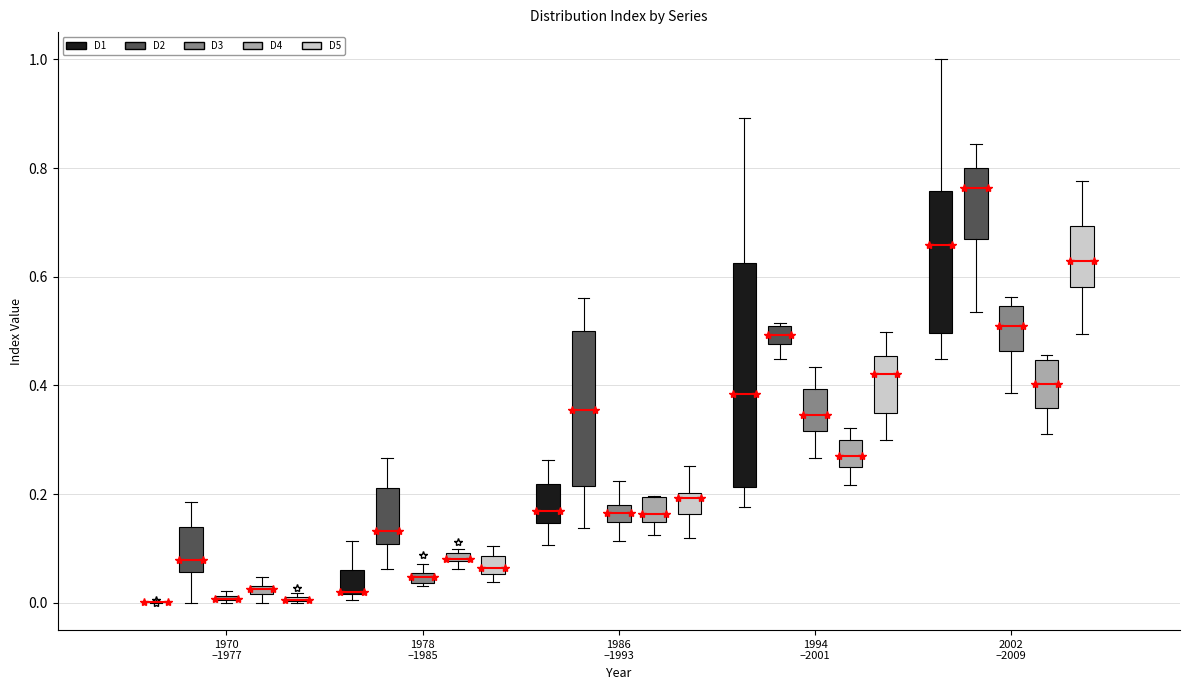

Comparing the boxes themselves (not the whiskers), which one is the tallest?

1994 –2001 (D1)